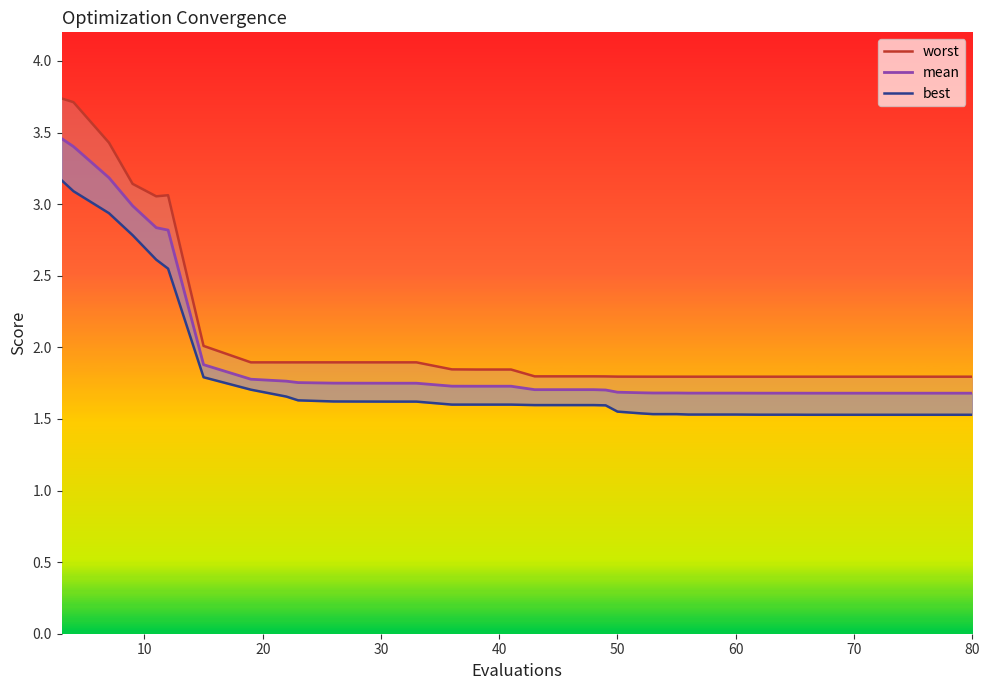

What is the maximum value for mean?

3.5